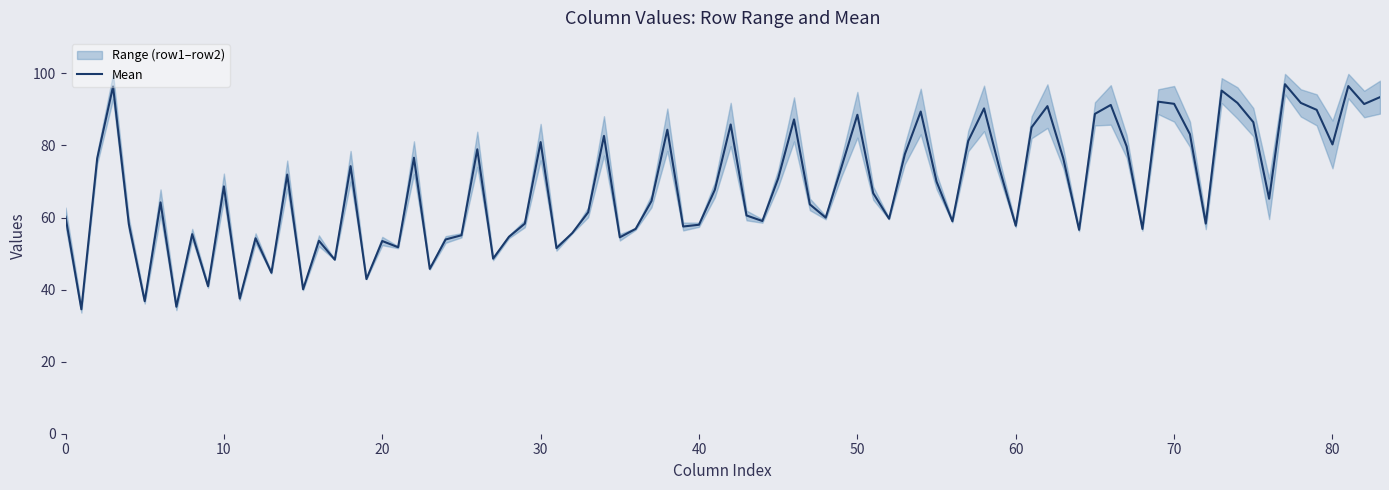

What is the maximum value for Mean?

97.0